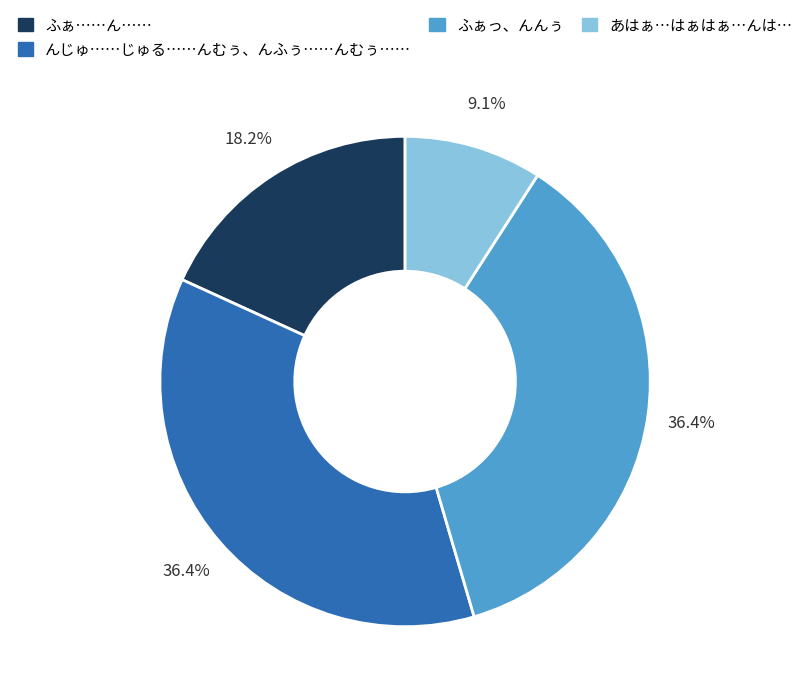

Which slice is the smallest?

あはぁ…はぁはぁ…んは…